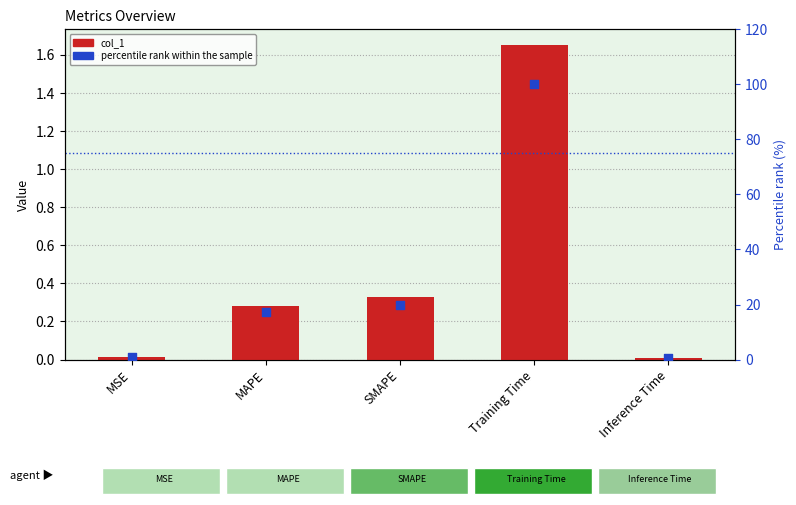

Which series has the largest total across all categories?

percentile rank within the sample